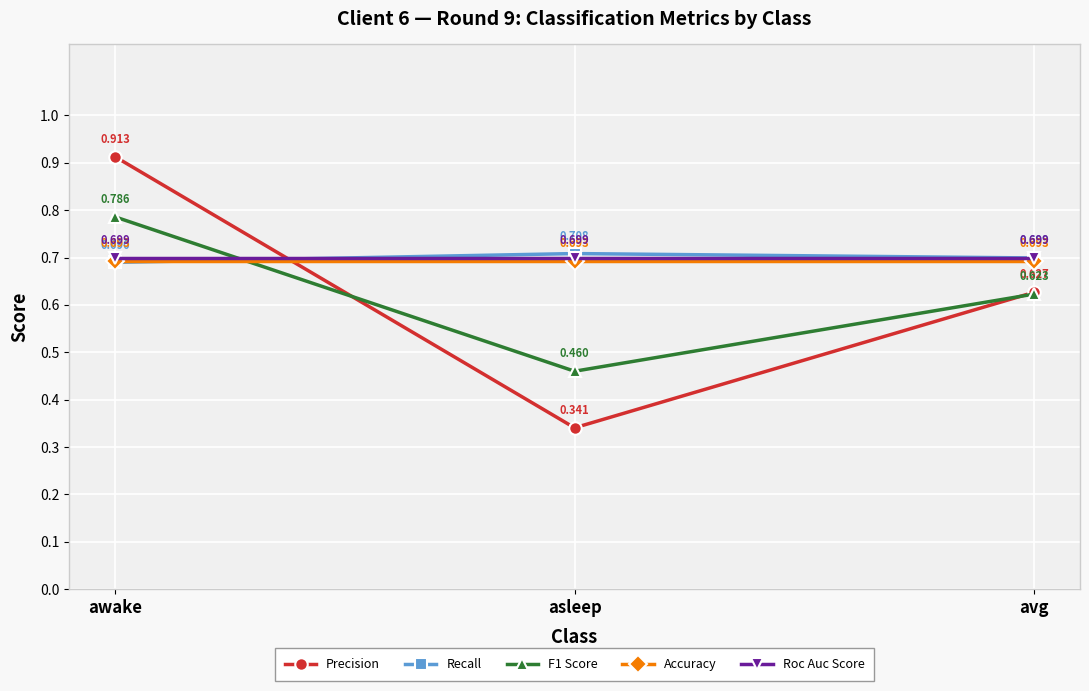

The Accuracy series shows 0.7 at awake. True or false?

True